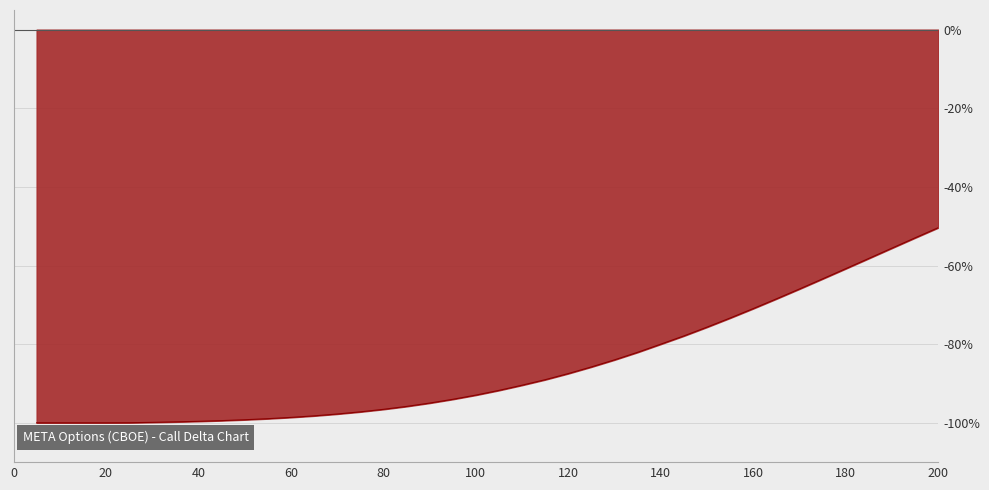

Which label corresponds to the smallest value in the chart?

5